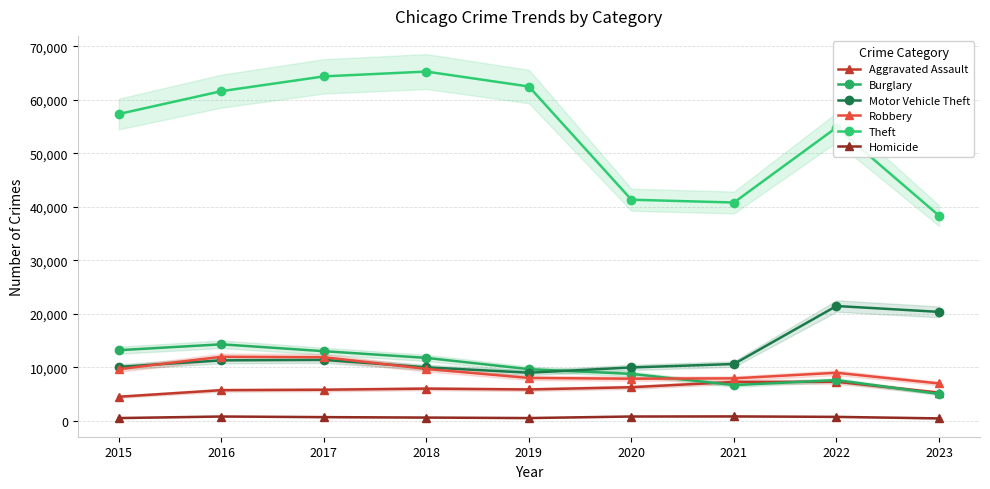

Where is the first local minimum for Aggravated Assault?

2019